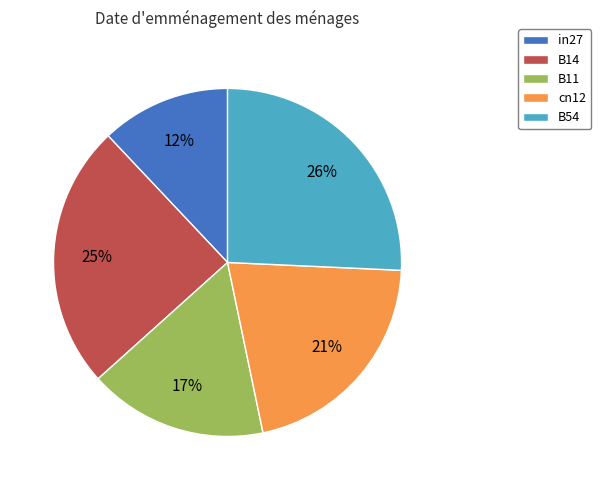

The cn12 slice represents 14% of the pie. True or false?

False